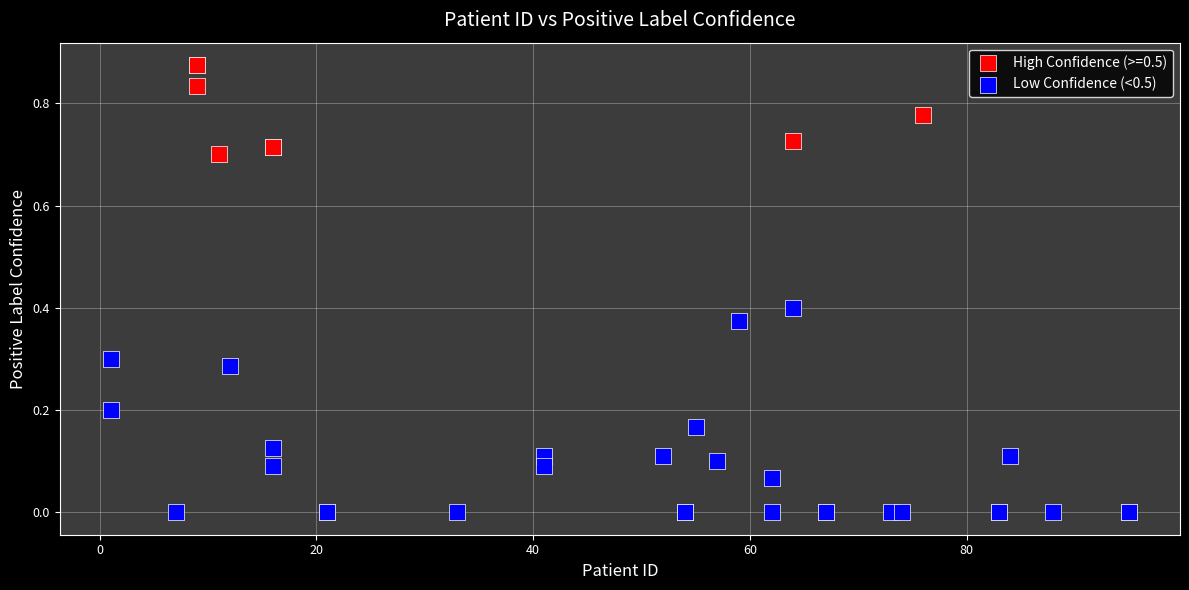

Which series reaches the minimum Y coordinate?

Low Confidence (<0.5)